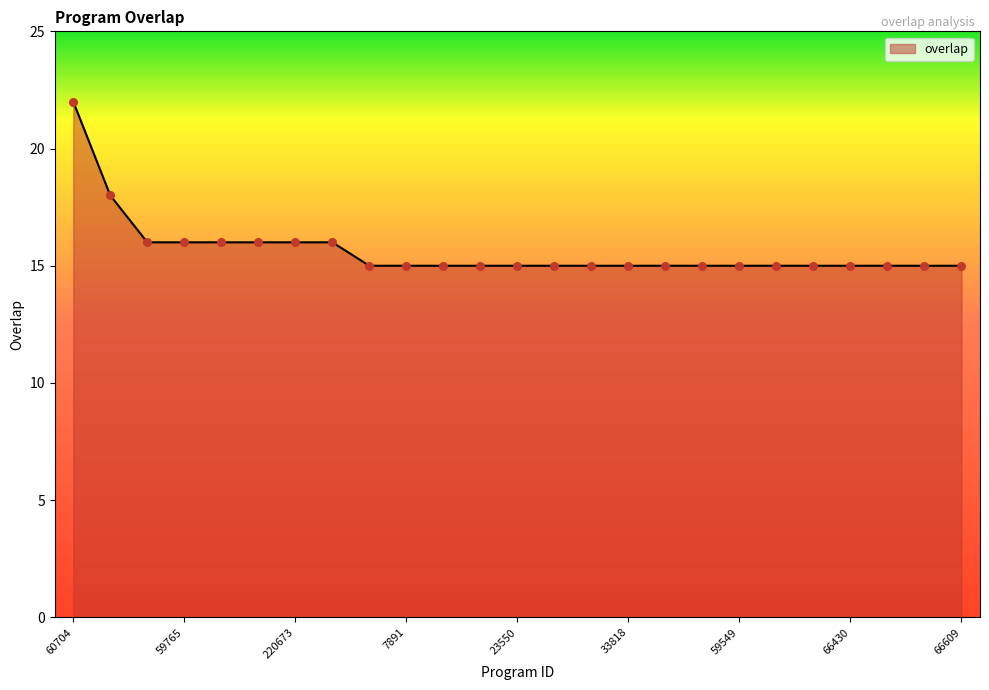

What is the greatest value displayed?

22